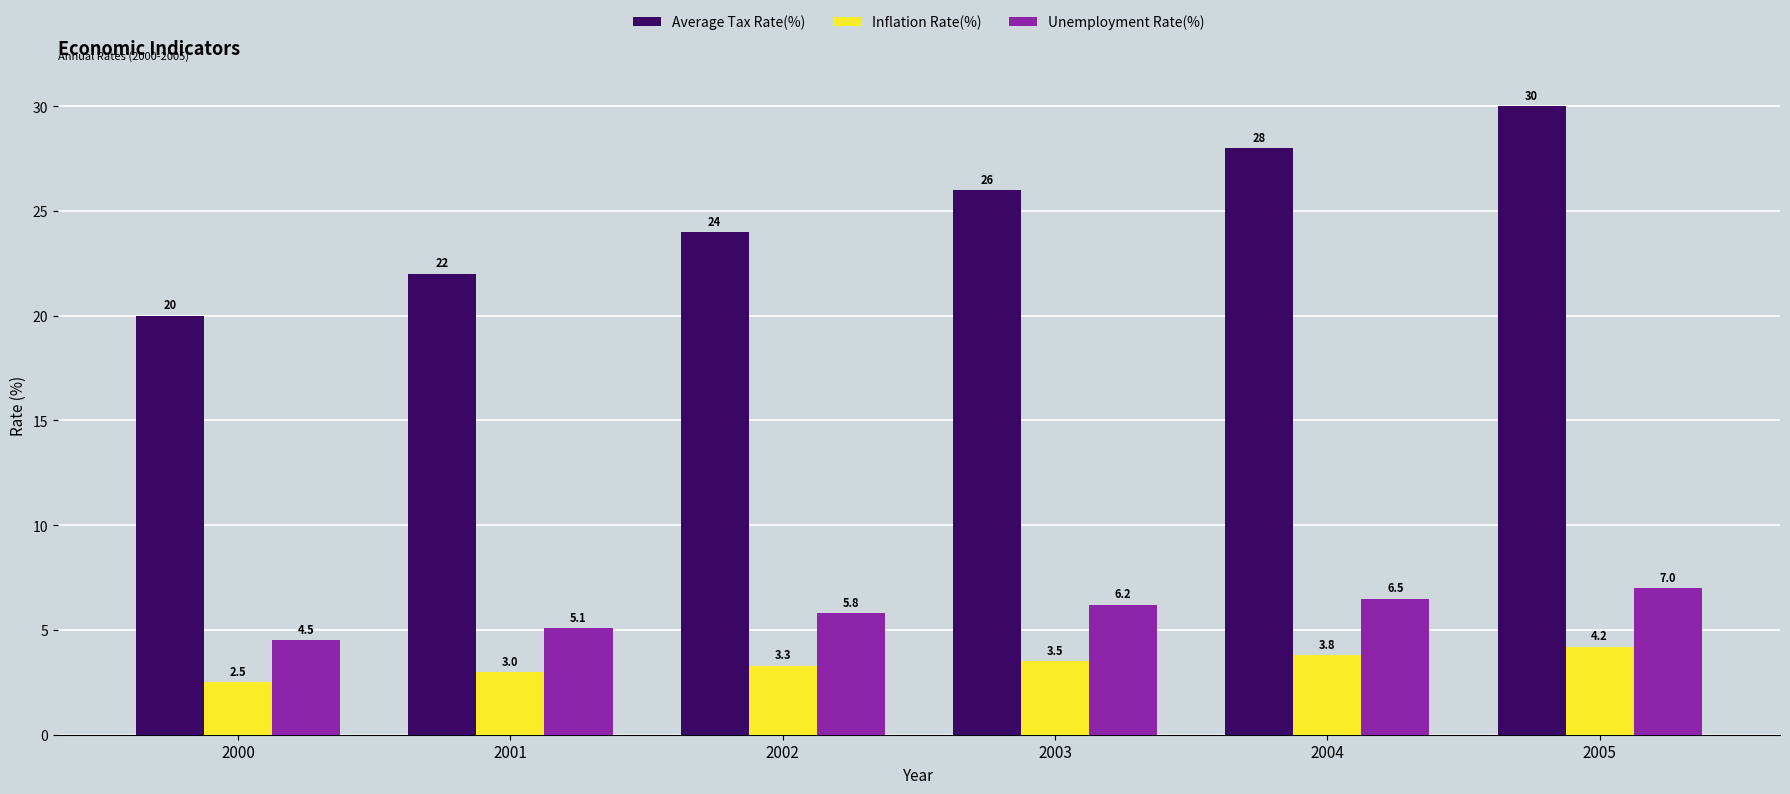

List the series in order of their peak value, lowest first.

Inflation Rate(%), Unemployment Rate(%), Average Tax Rate(%)